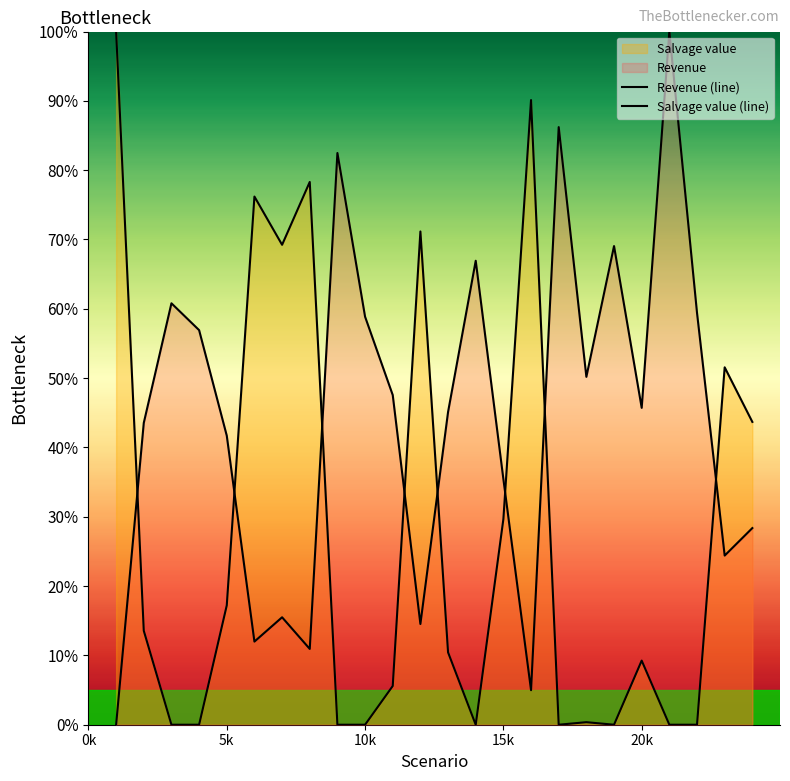

The value of Salvage value (line) at 20k is 12.5. True or false?

False